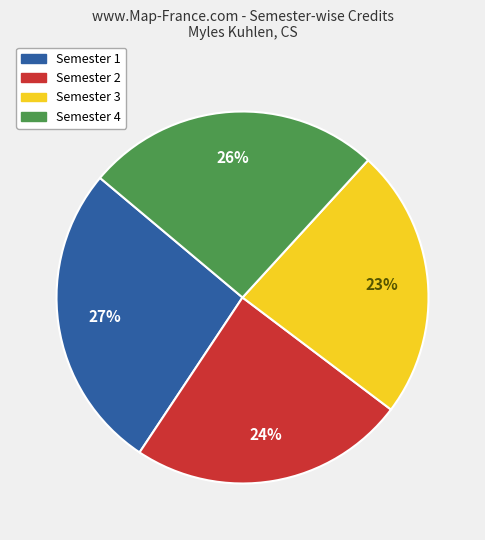

What is the largest slice in the pie chart?

Semester 1